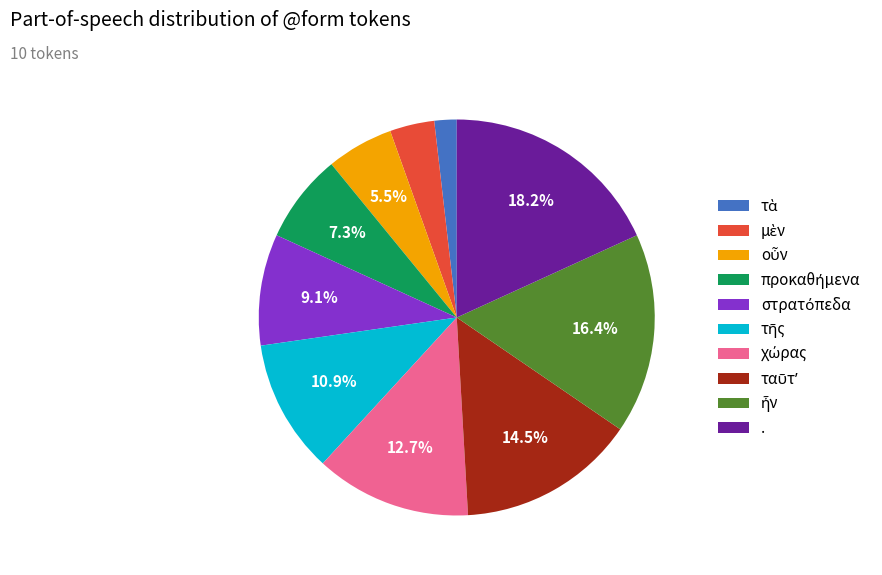

How many segments does this pie chart have?

10